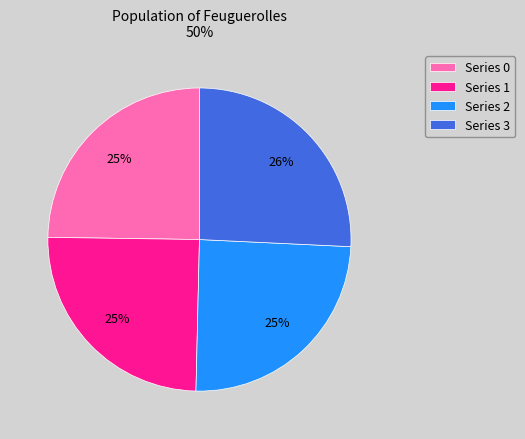

What is the largest slice in the pie chart?

Series 3